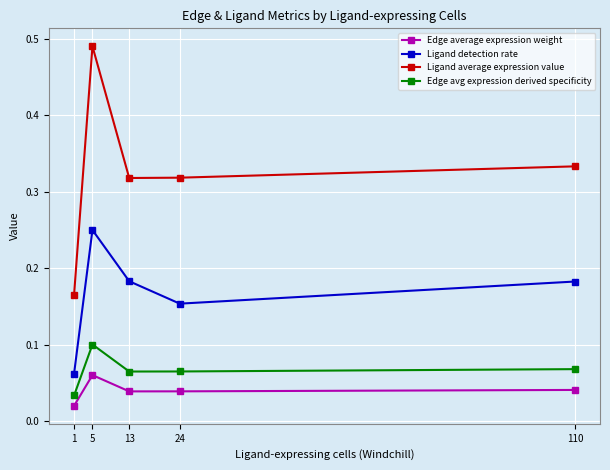

The Ligand average expression value series shows 0.1 at 110. True or false?

False